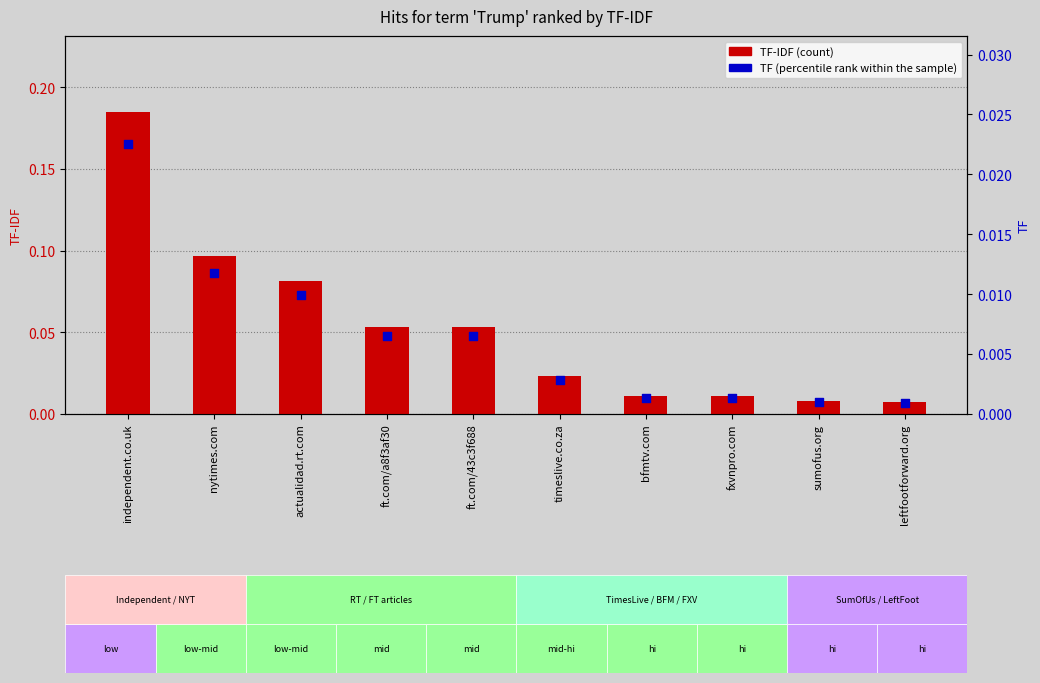

At which category is the sum across all series the highest?

independent.co.uk